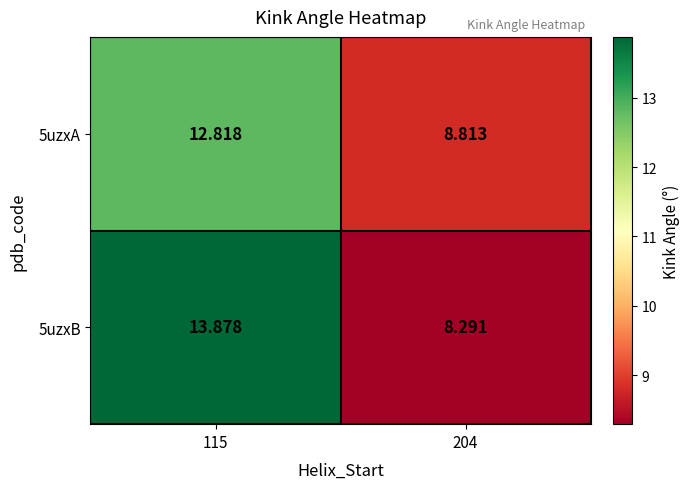

Rank the series by their average value, from lowest to highest.

5uzxA, 5uzxB